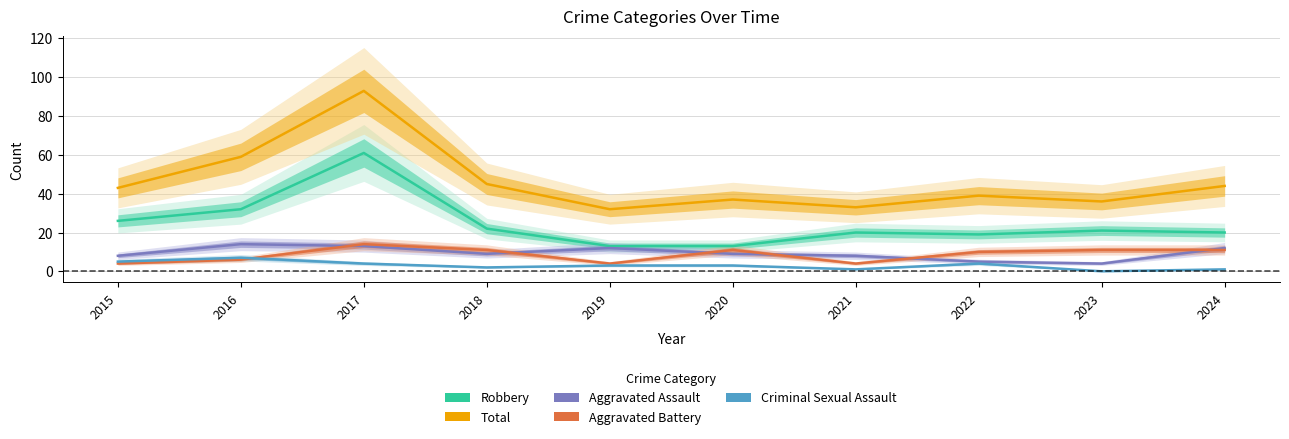

Is the value of Aggravated Battery at 2023 greater than the value of Robbery at 2020?

No